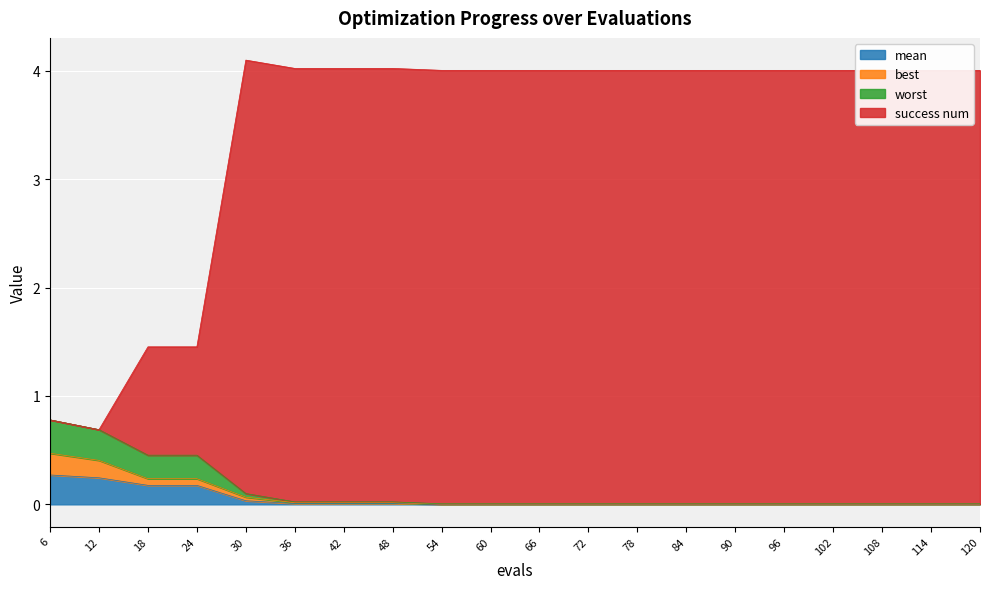

At which label is mean closest to 0?

54